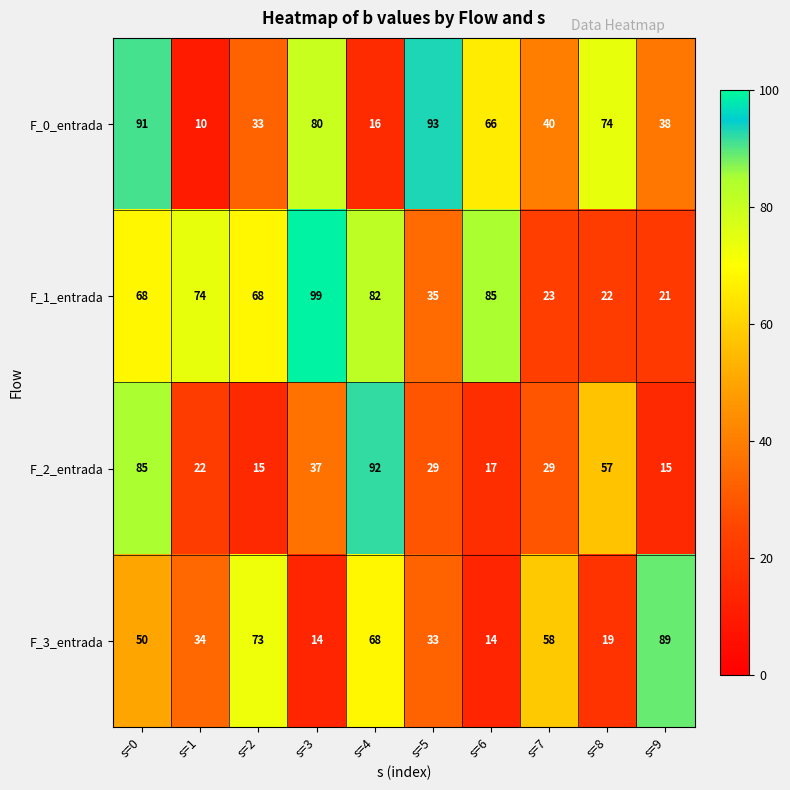

What is the greatest value displayed?

99